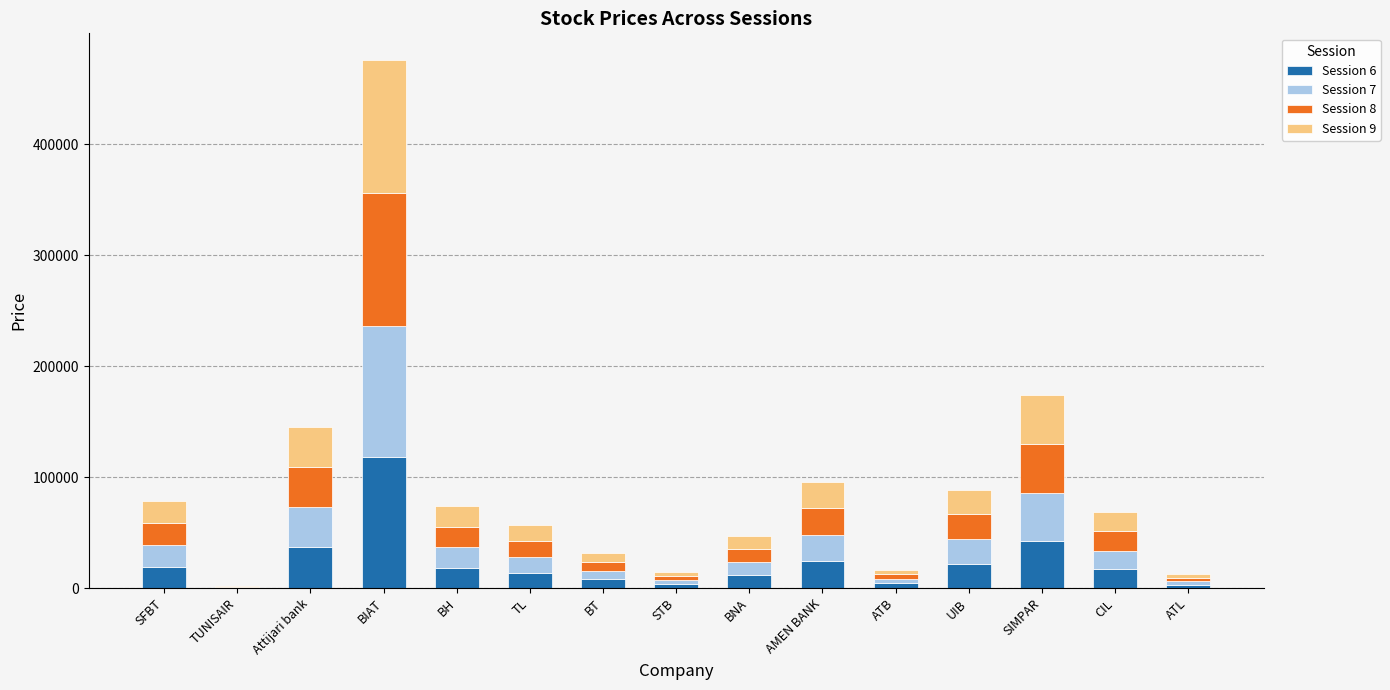

At which category is the sum across all series the highest?

BIAT